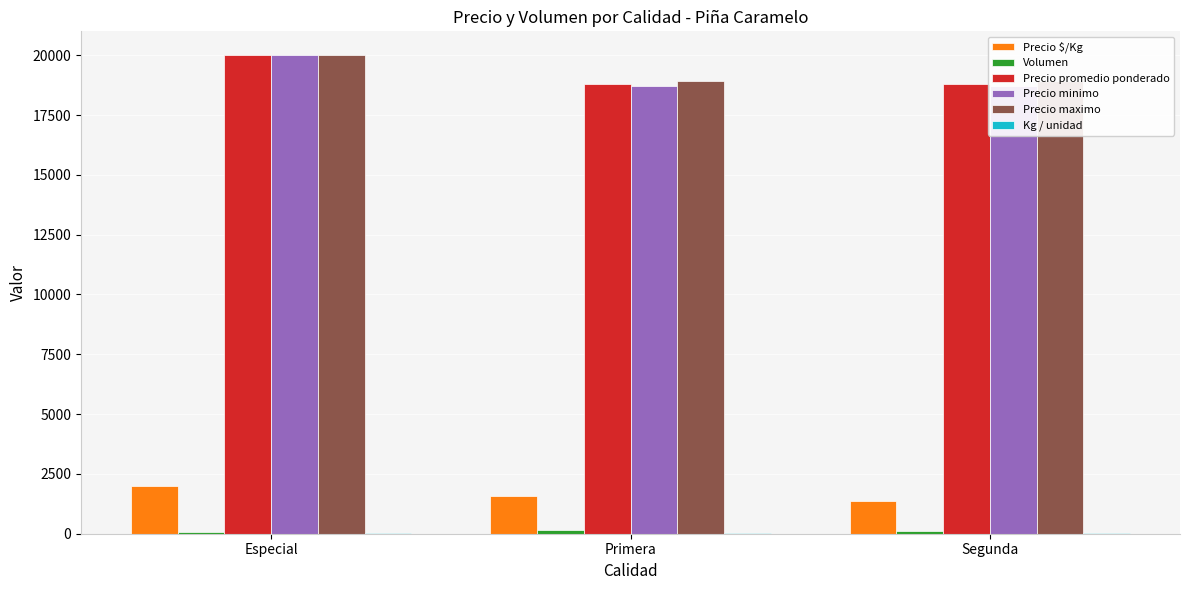

Which category has the highest value in the Volumen series?

Primera